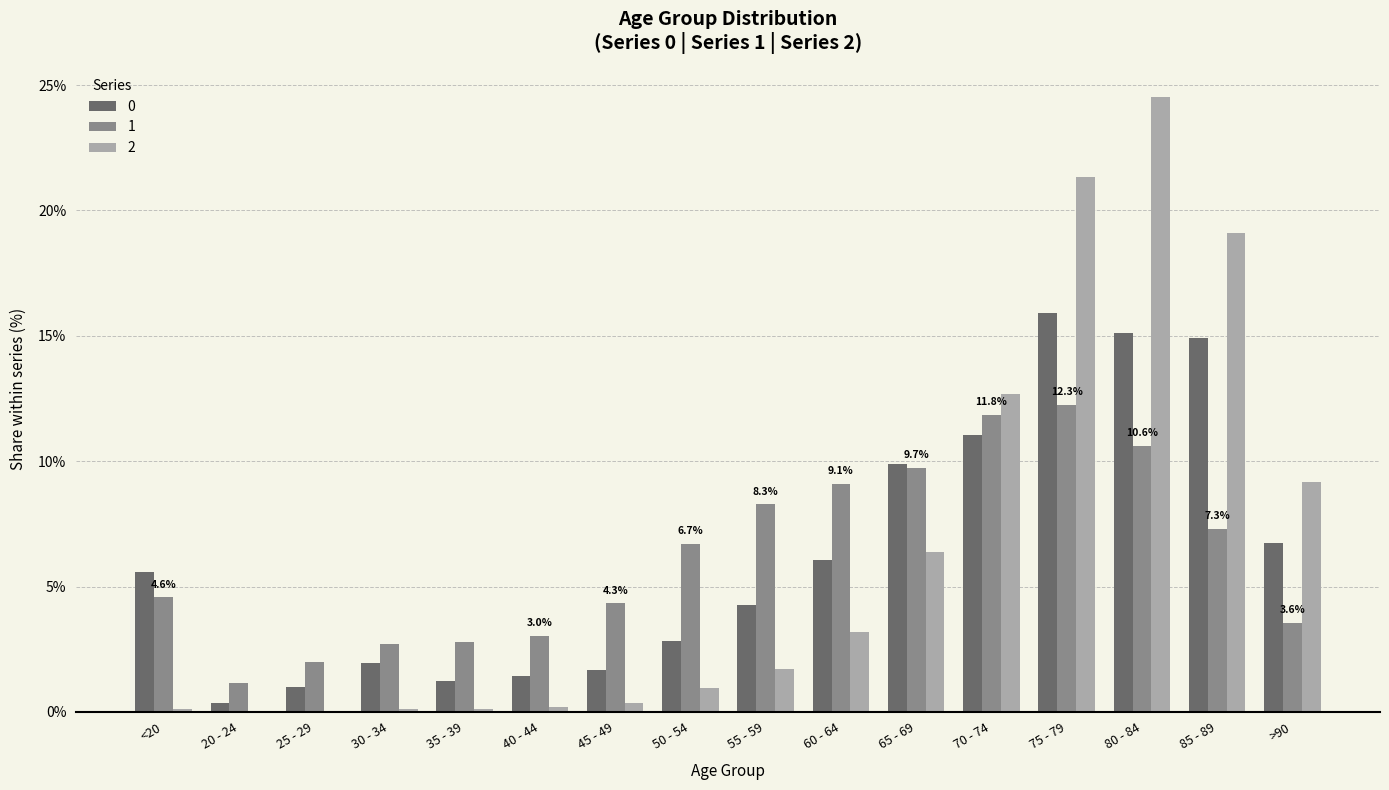

Does the chart contain stacked bars?

No